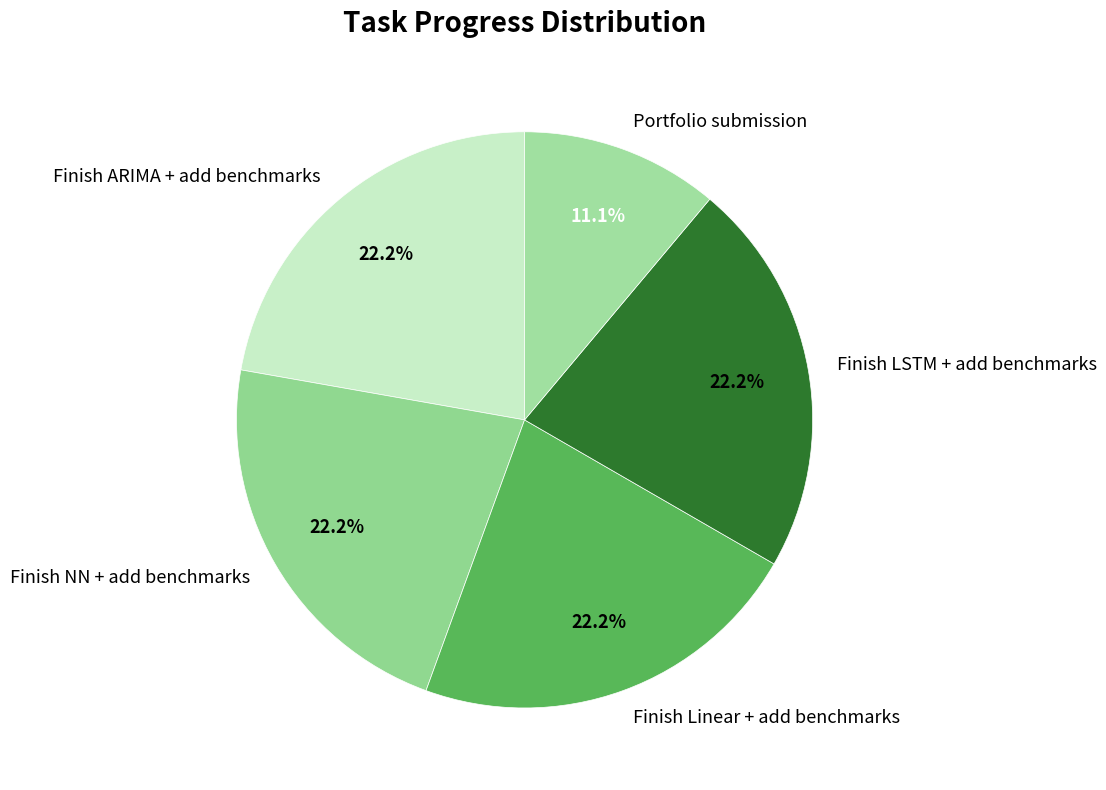

Is there any slice that represents more than half of the pie?

No